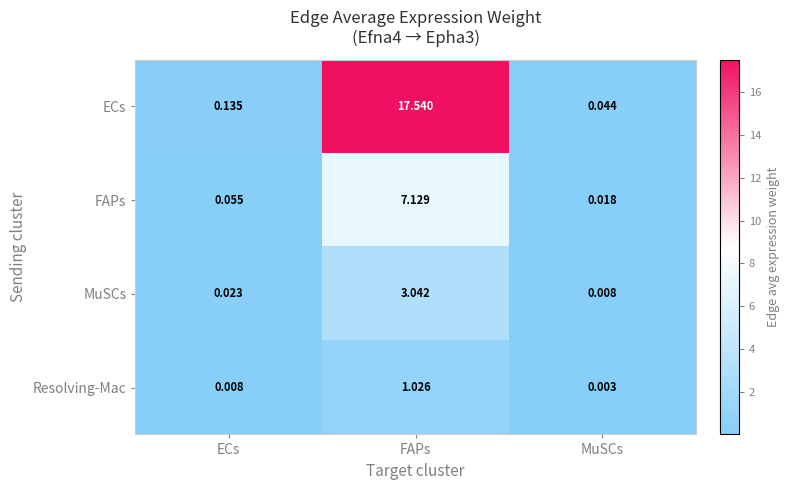

Rank the series by their maximum value, from highest to lowest.

ECs, FAPs, MuSCs, Resolving-Mac